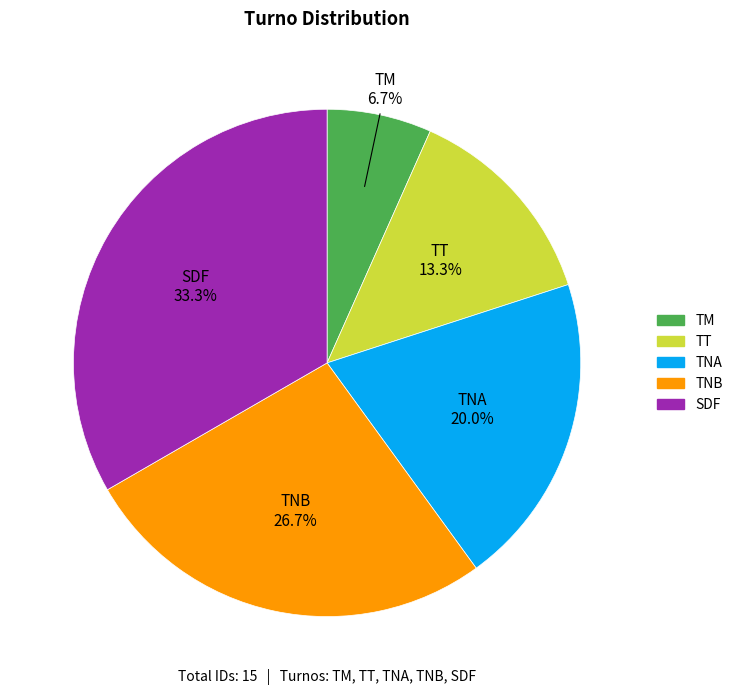

Rank the categories by value from highest to lowest.

SDF, TNB, TNA, TT, TM